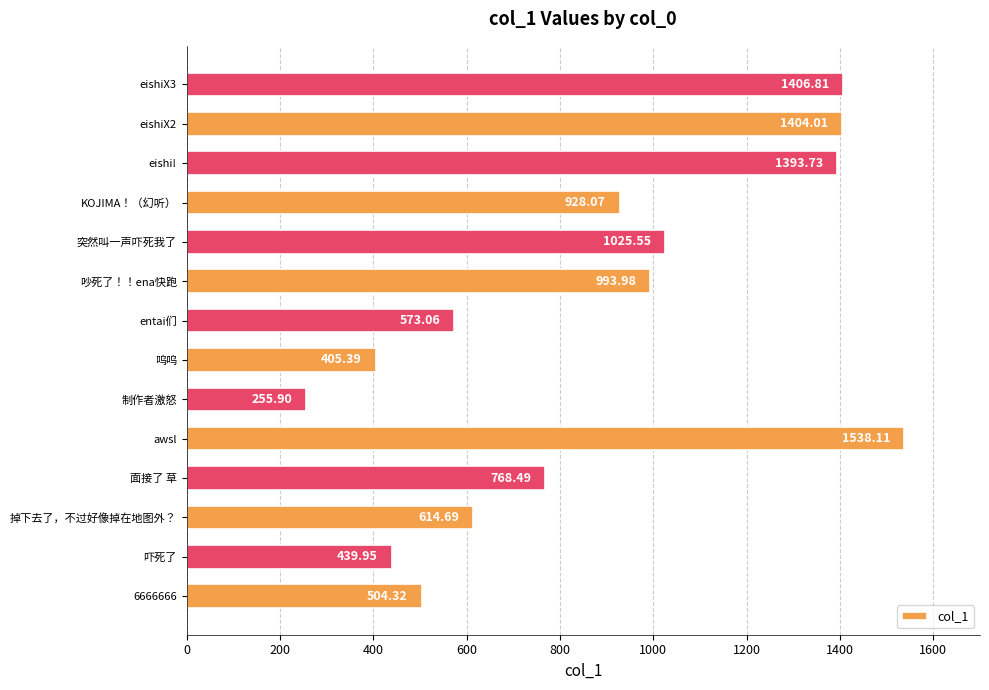

What is the difference between the maximum and minimum values?

1282.2